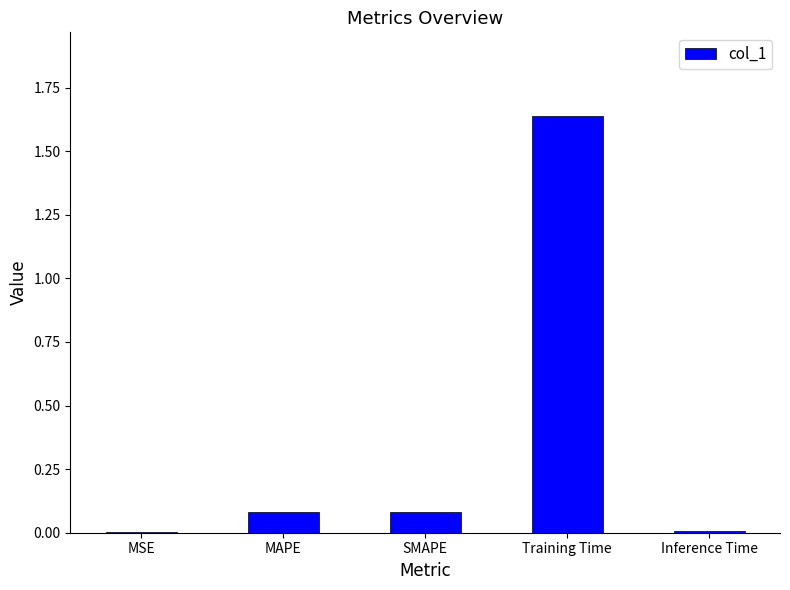

The chart shows a value of 2.8 at Training Time. True or false?

False